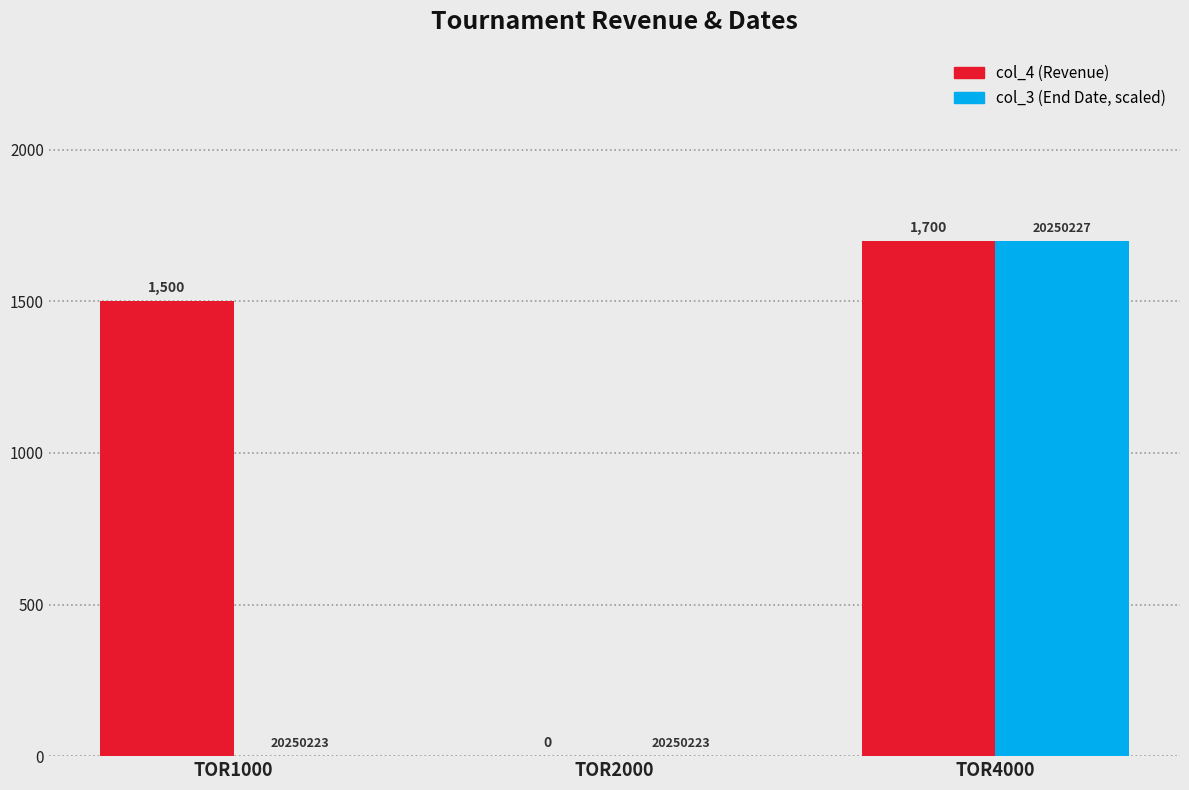

Between TOR1000 and TOR2000, which series saw the biggest shift?

col_4 (Revenue)